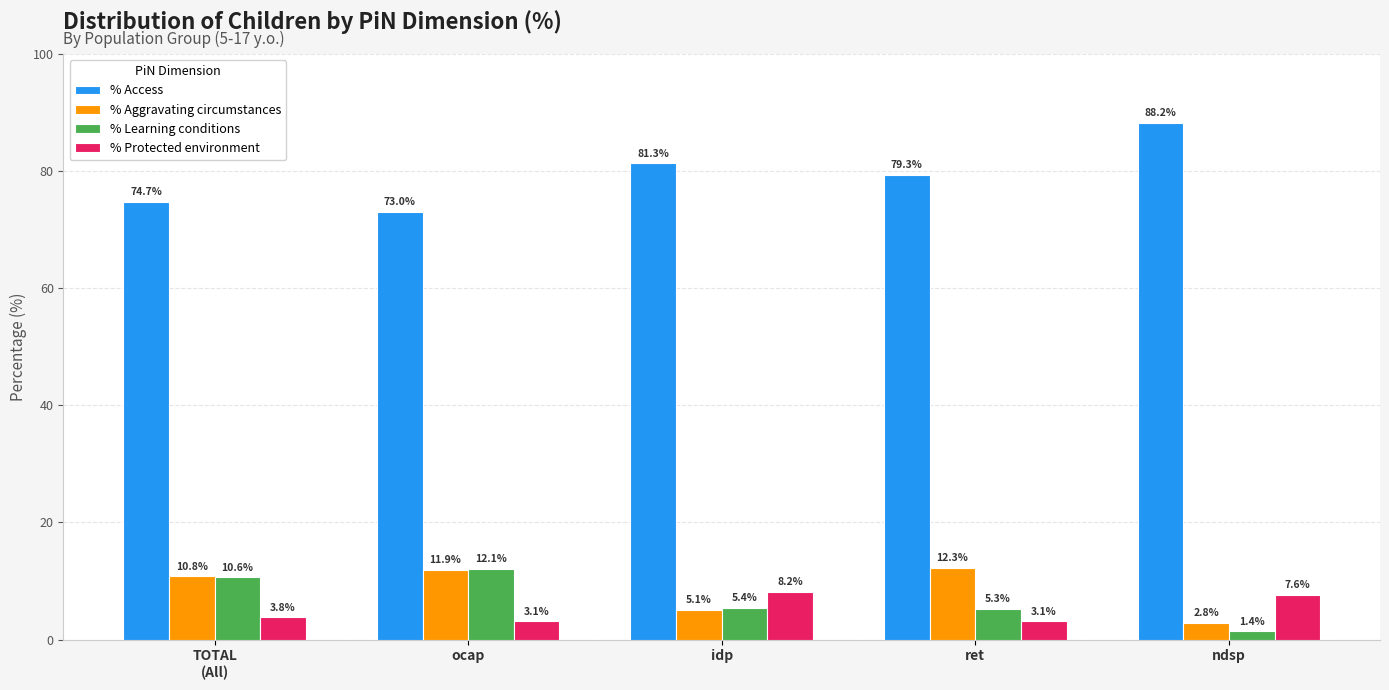

At how many categories does at least one series exceed 11?

5